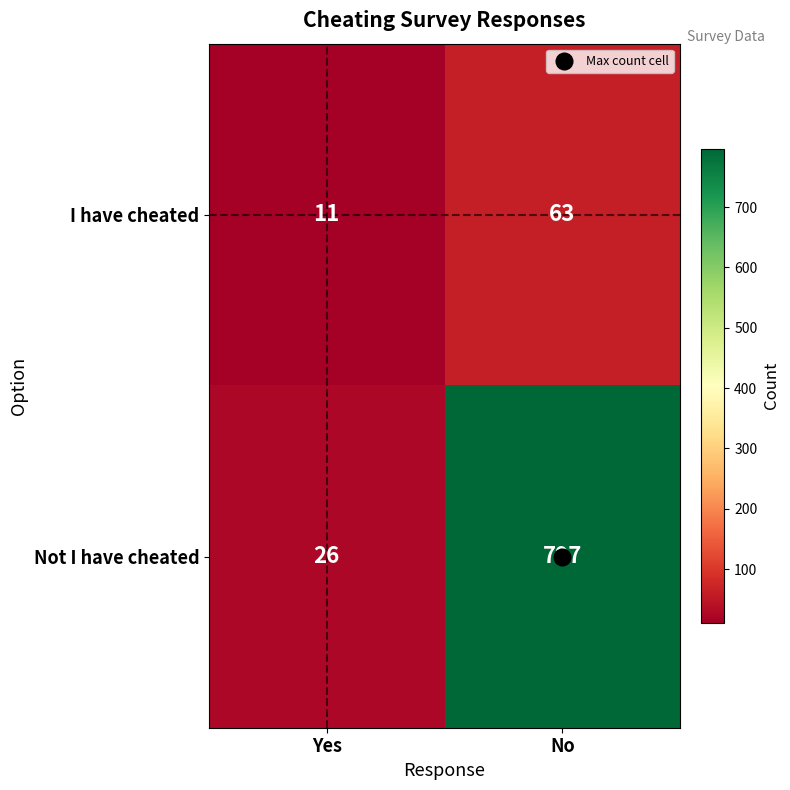

What is the sum of the I have cheated values at Yes and No?

74